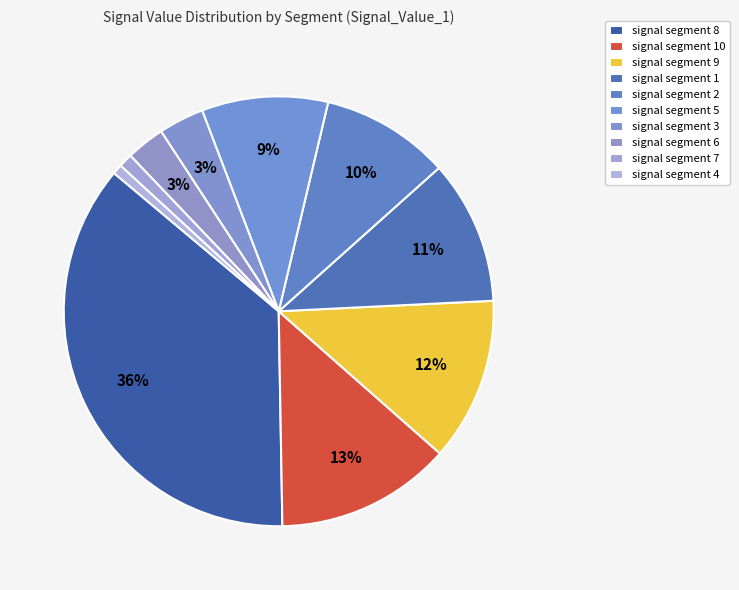

How many segments does this pie chart have?

10